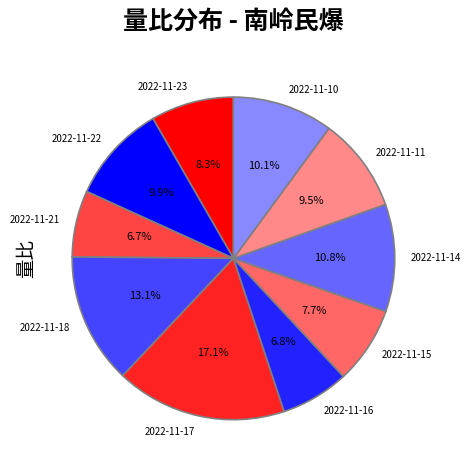

To the nearest percent, what is the average slice percentage?

10%